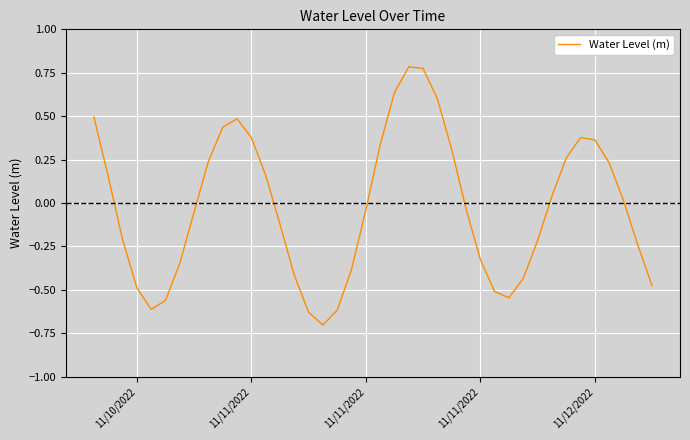

What is the minimum value shown in the chart?

-0.7